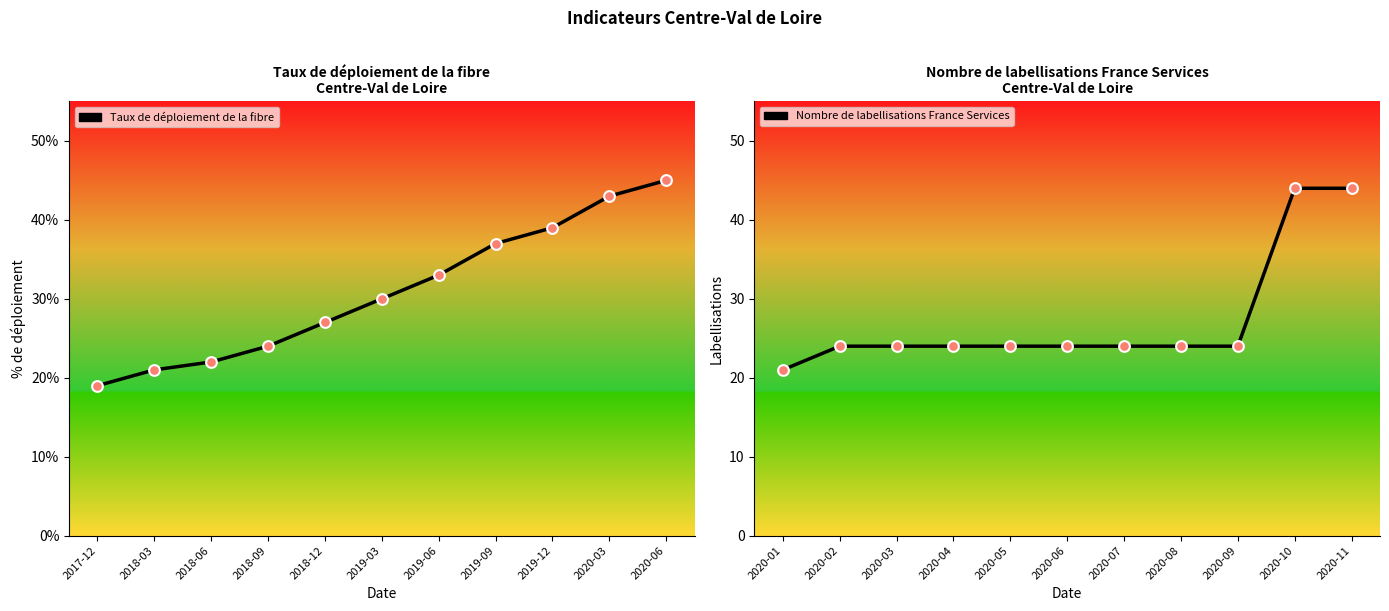

Which series has the largest Y range (max minus min)?

Taux de déploiement de la fibre